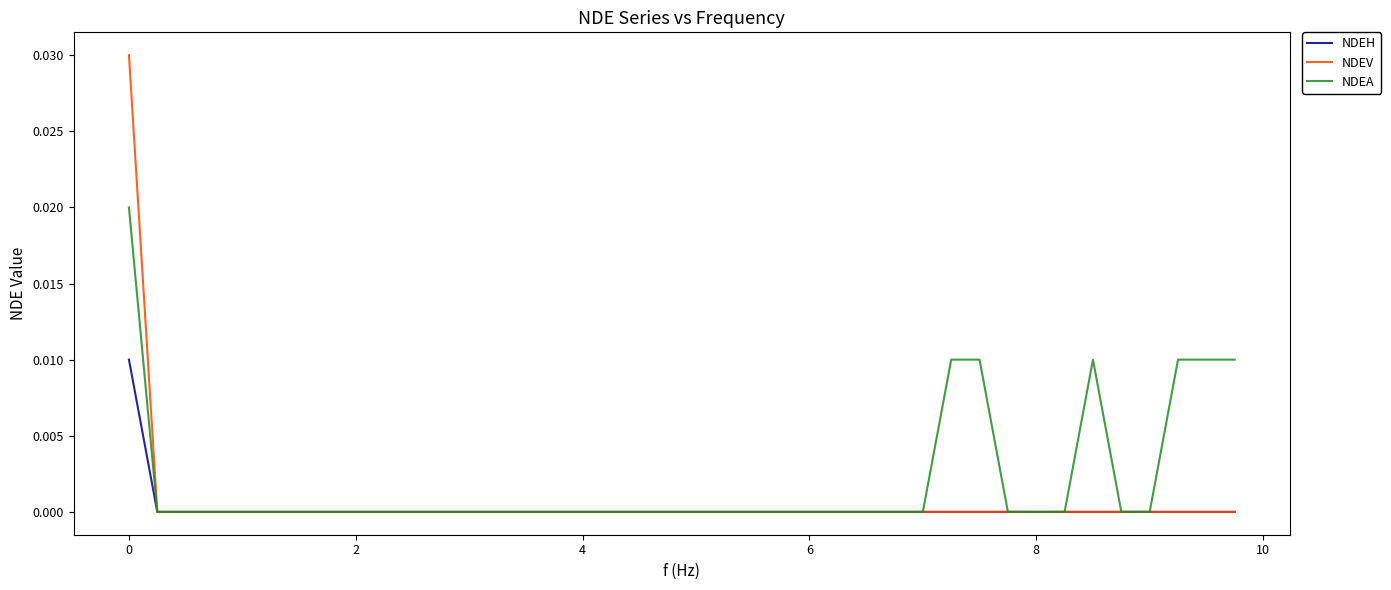

List the series in order of their peak value, highest first.

NDEV, NDEA, NDEH